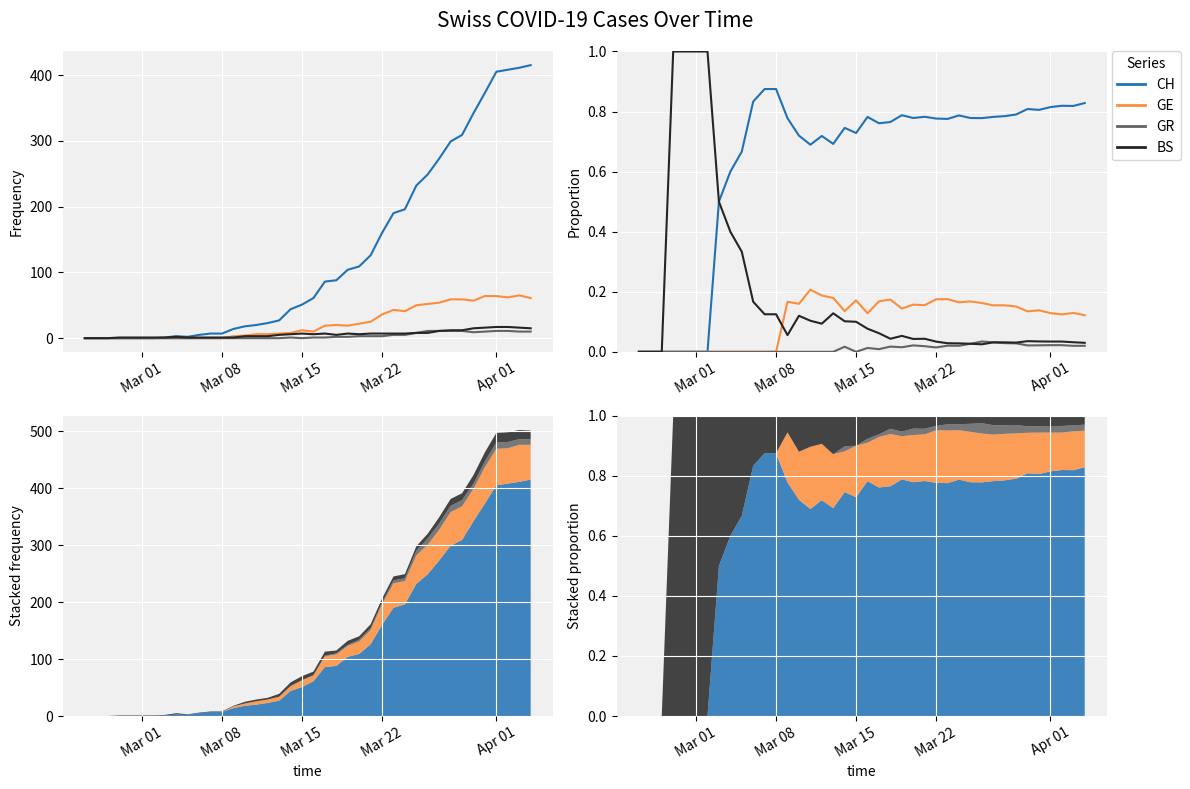

After their last crossing, which series has the higher values: BS or GE?

GE